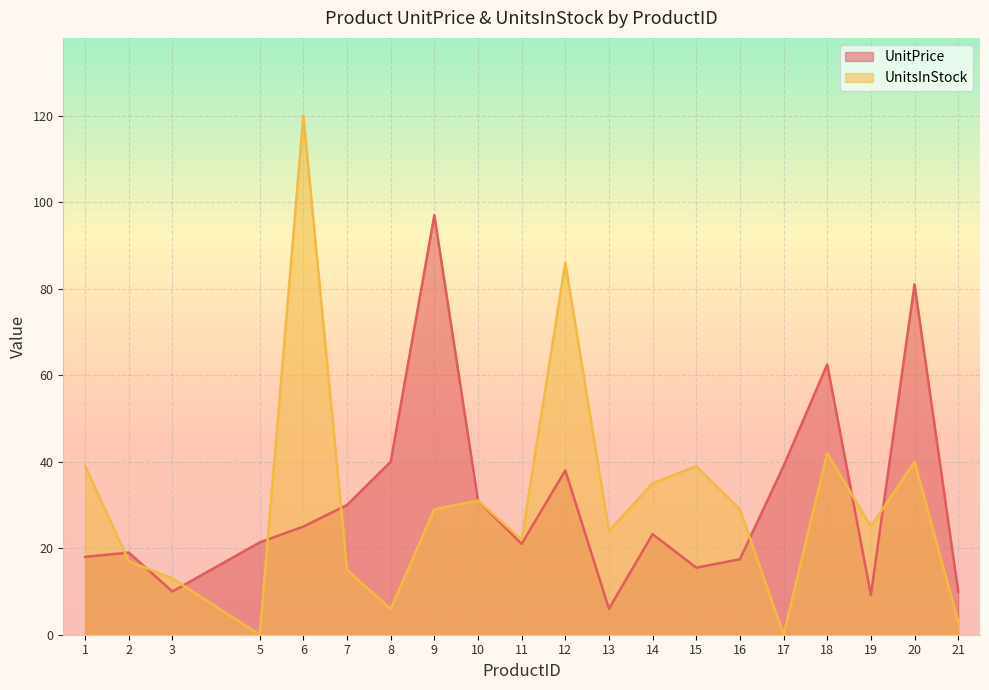

Where is UnitsInStock nearest to the value 60?

18